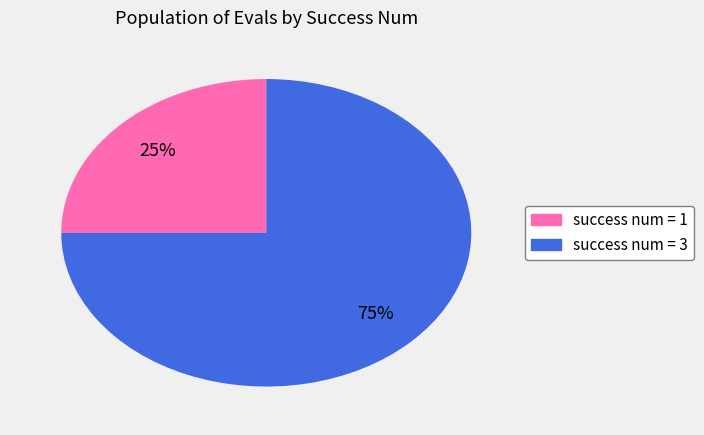

To the nearest percent, what is the average slice percentage?

50%